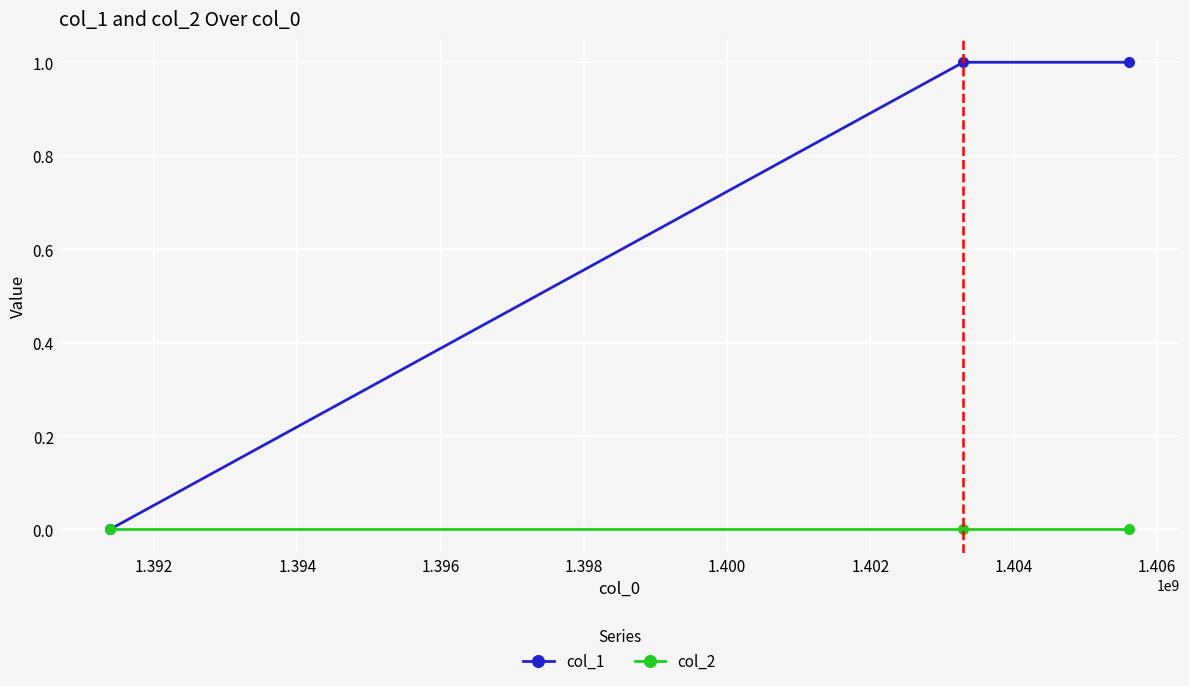

Which series has the largest total across all categories?

col_1